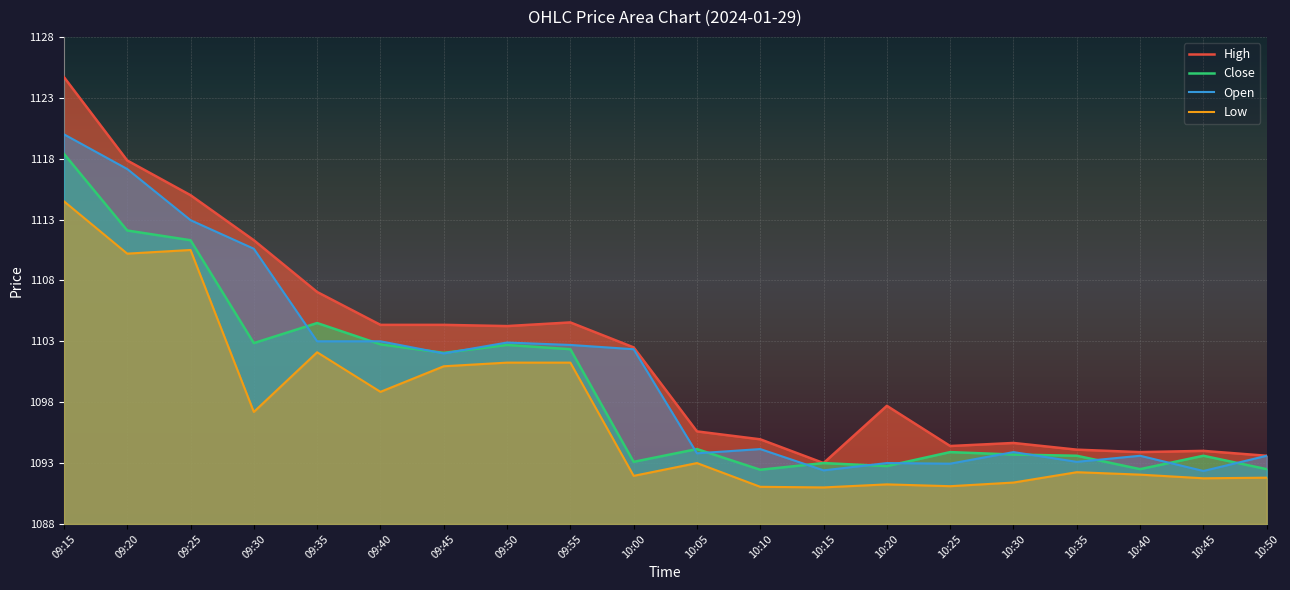

Reading right to left, transcribe all the data shown in this chart.

High: 1093.6	1094.0	1093.9	1094.1	1094.7	1094.4	1097.7	1093.0	1095.0	1095.6	1102.5	1104.5	1104.2	1104.3	1104.3	1107.0	1111.3	1115.0	1117.8	1124.7
Close: 1092.5	1093.6	1092.5	1093.6	1093.7	1093.9	1092.8	1093.0	1092.5	1094.2	1093.1	1102.3	1102.7	1102.0	1102.8	1104.5	1102.8	1111.3	1112.1	1118.4
Open: 1093.6	1092.3	1093.6	1093.1	1093.9	1093.0	1093.0	1092.4	1094.2	1093.8	1102.3	1102.7	1102.9	1102.0	1103.0	1103.0	1110.6	1113.0	1117.2	1120.0
Low: 1091.8	1091.8	1092.0	1092.2	1091.4	1091.1	1091.2	1091.0	1091.0	1093.0	1092.0	1101.2	1101.2	1101.0	1098.8	1102.1	1097.2	1110.5	1110.2	1114.5